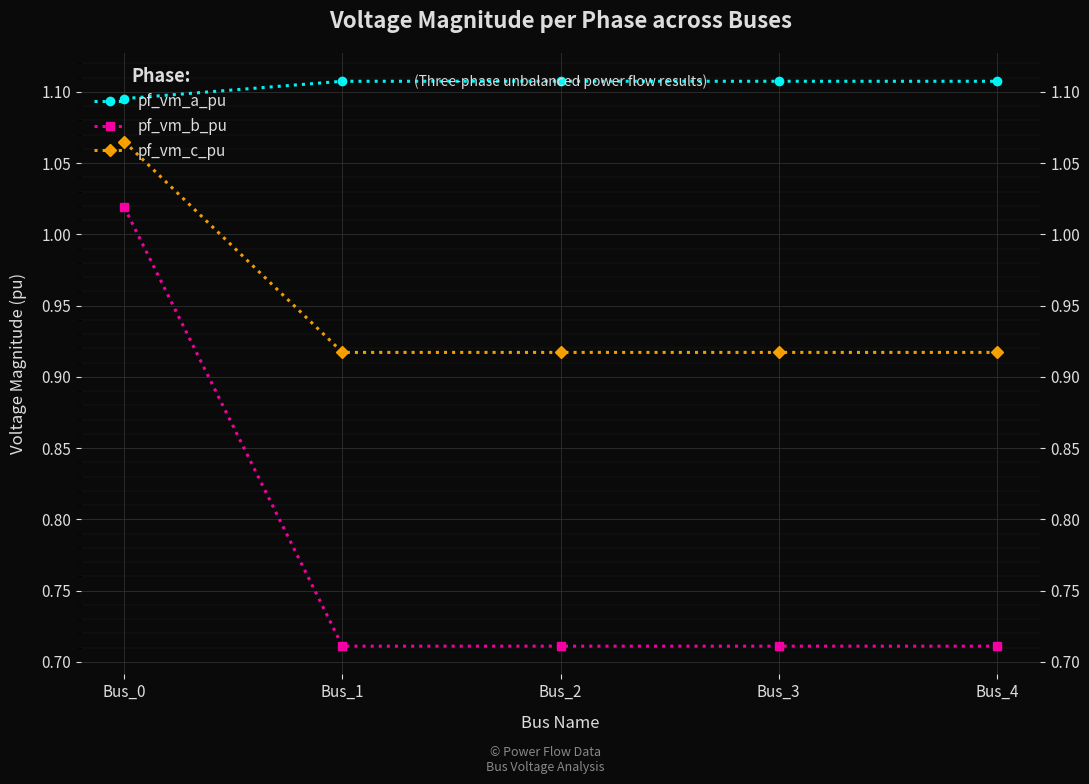

True or false: pf_vm_b_pu and pf_vm_c_pu intersect in this chart.

False